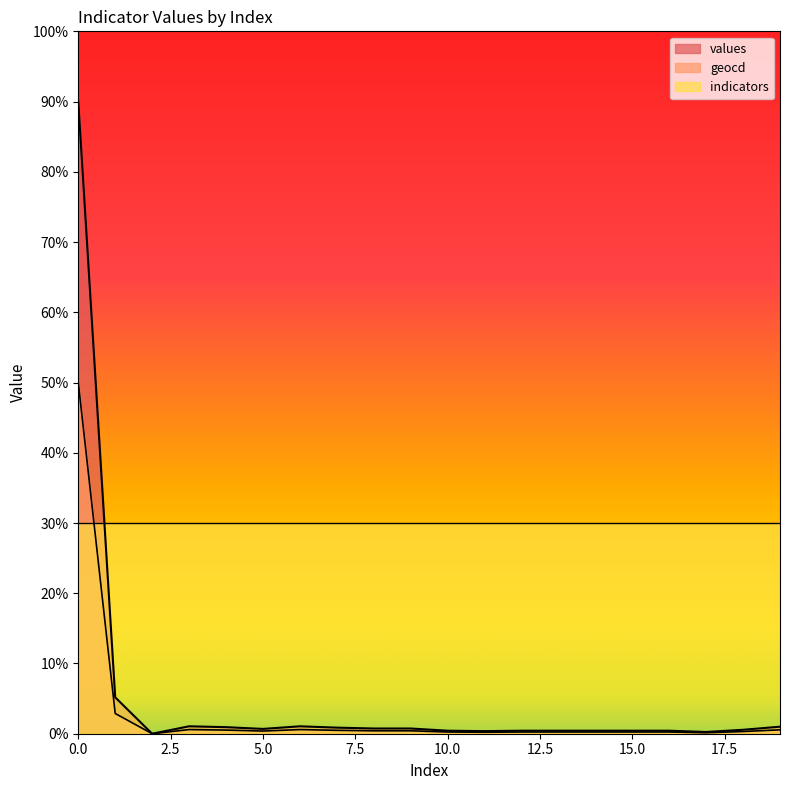

List the series in order of their peak value, lowest first.

indicators, geocd, values